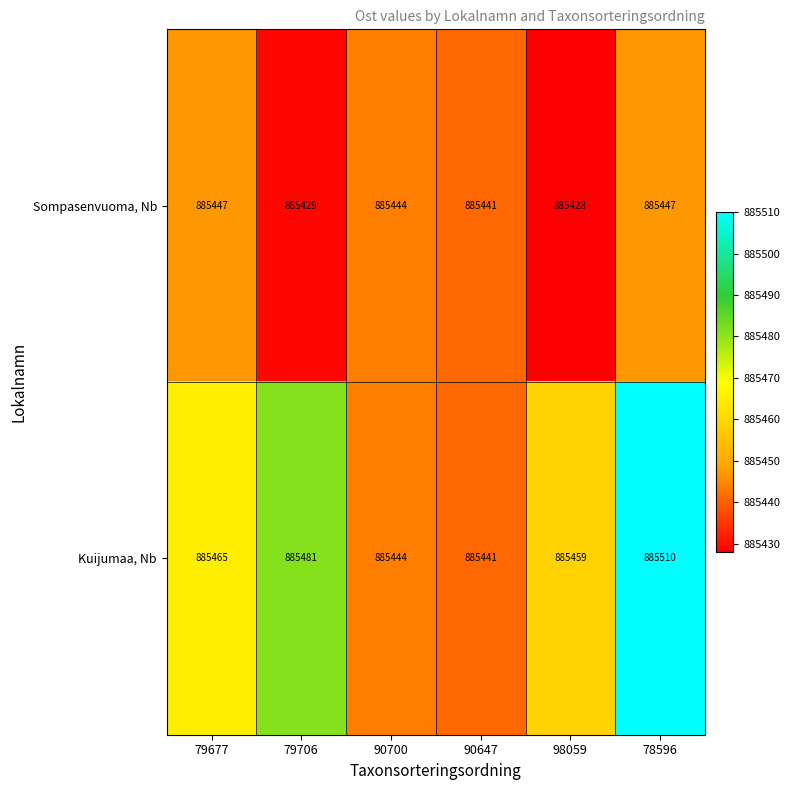

At which category is the sum across all series the highest?

78596